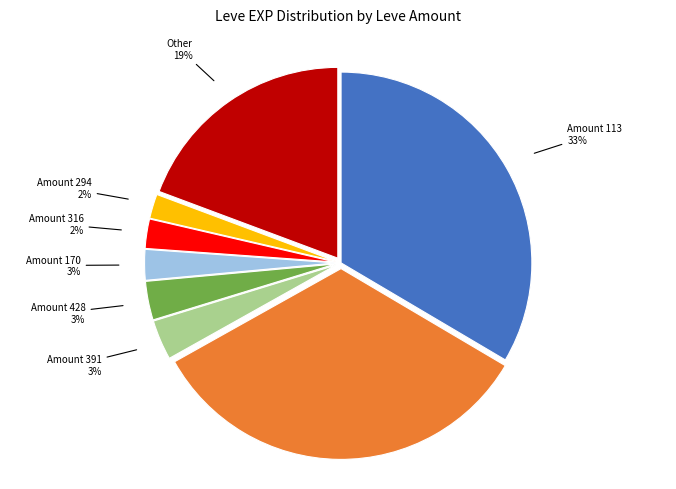

How many slices are in this pie chart?

8